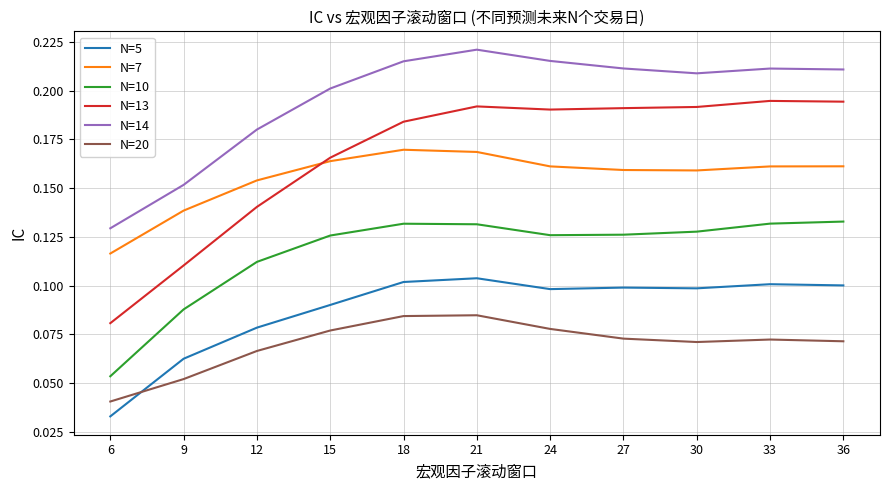

At 15, list the series in order from smallest to largest.

N=20, N=5, N=10, N=7, N=13, N=14